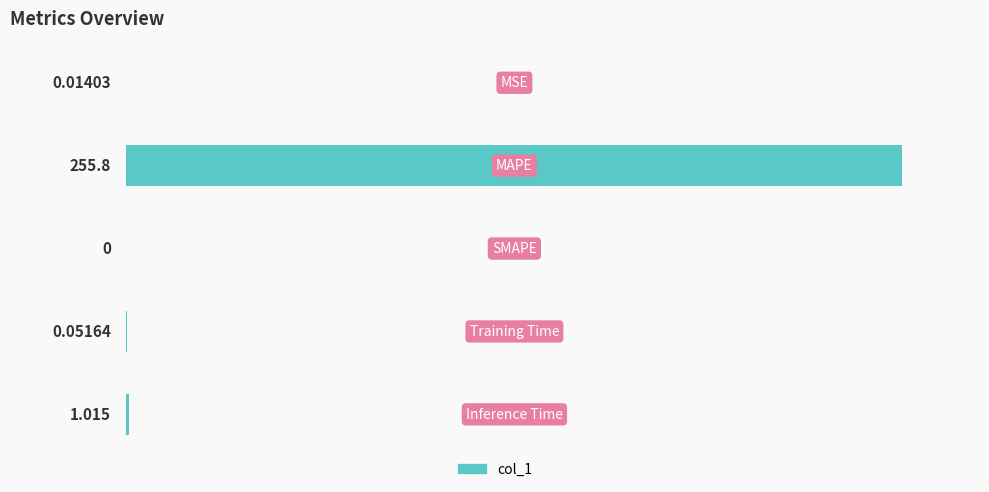

How many data points does each series have?

5